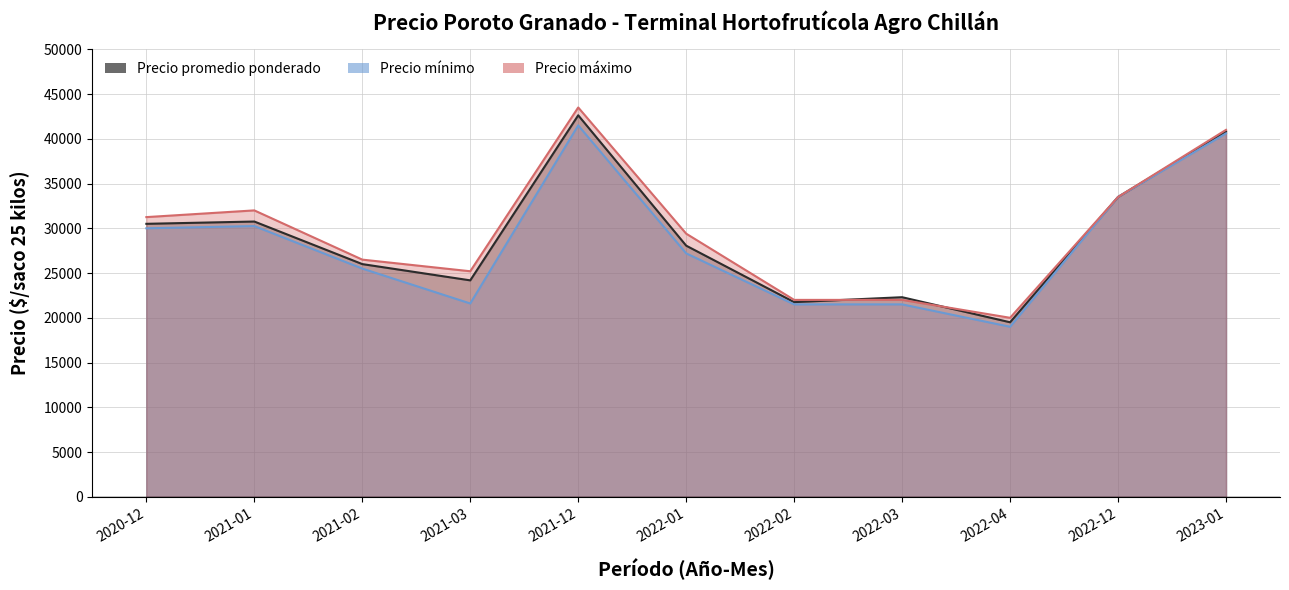

What is the maximum value for Precio promedio ponderado?

42625